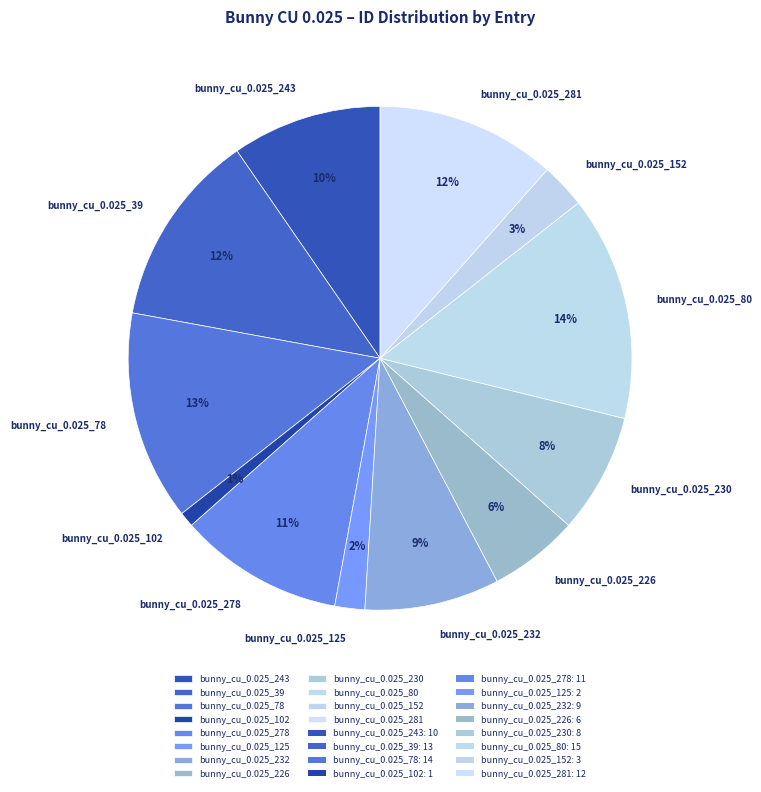

Count the number of slices in the pie.

12